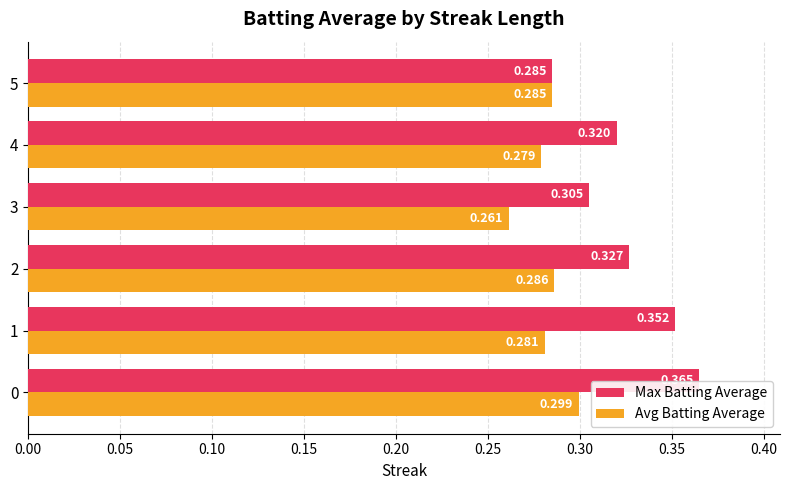

Which series has the largest total across all categories?

Max Batting Average